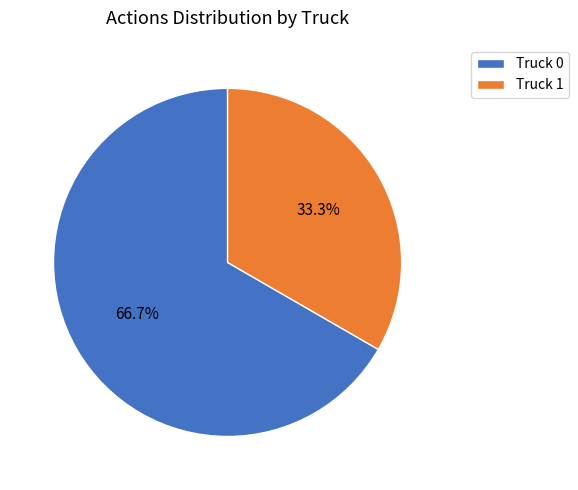

To the nearest percent, what is the difference between the Truck 1 and Truck 0 slice percentages?

33%